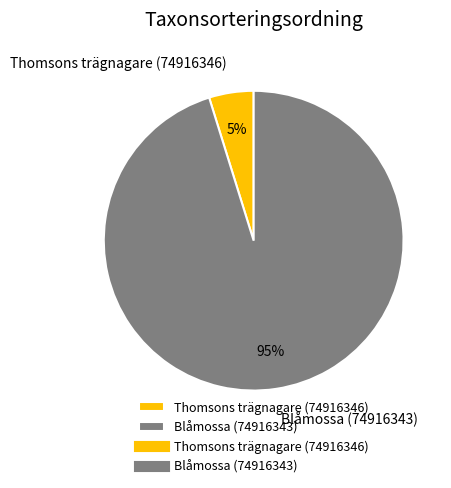

Between Thomsons trägnagare (74916346) and Blåmossa (74916343), which is larger?

Blåmossa (74916343)